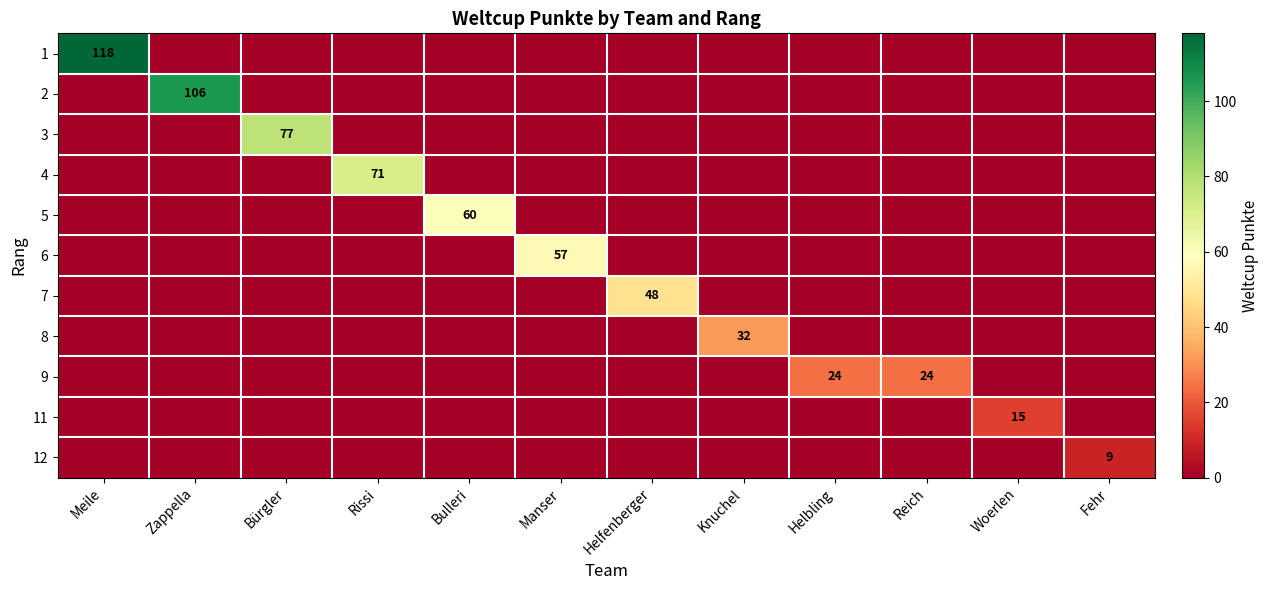

True or false: 6 has a value of 57 at Manser.

True